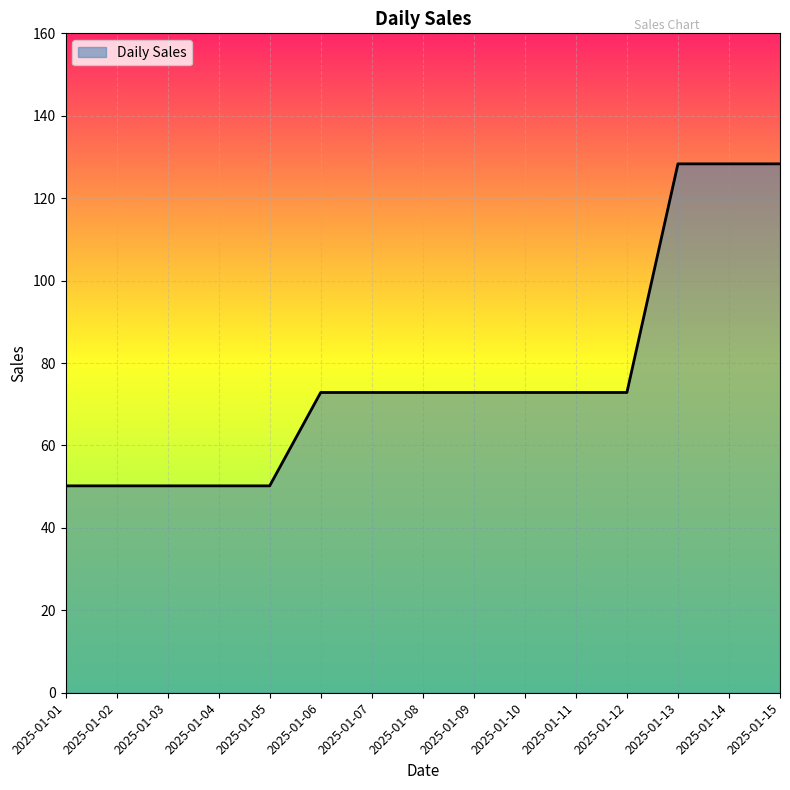

What is the maximum value shown in the chart?

128.3